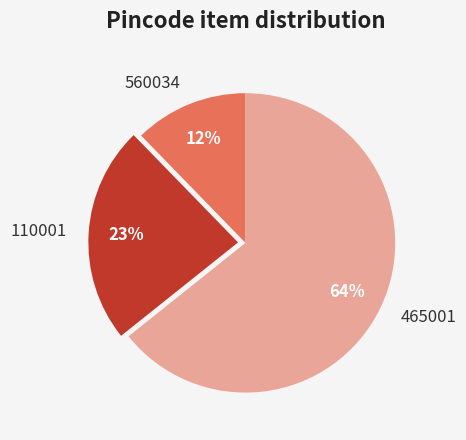

To the nearest percent, what is the average slice percentage?

33%